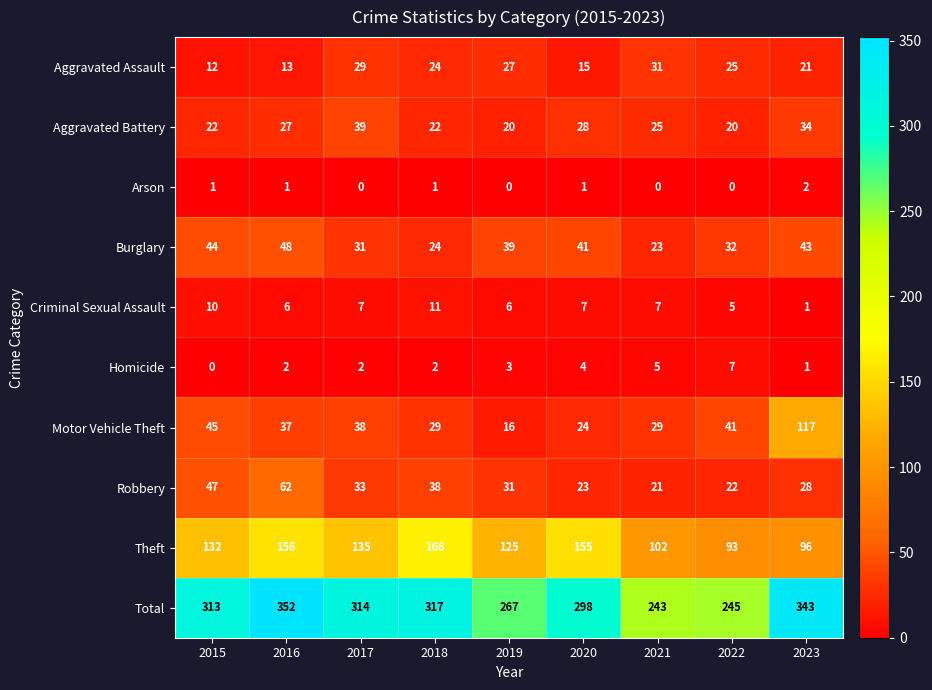

Which series has the largest total across all categories?

Total